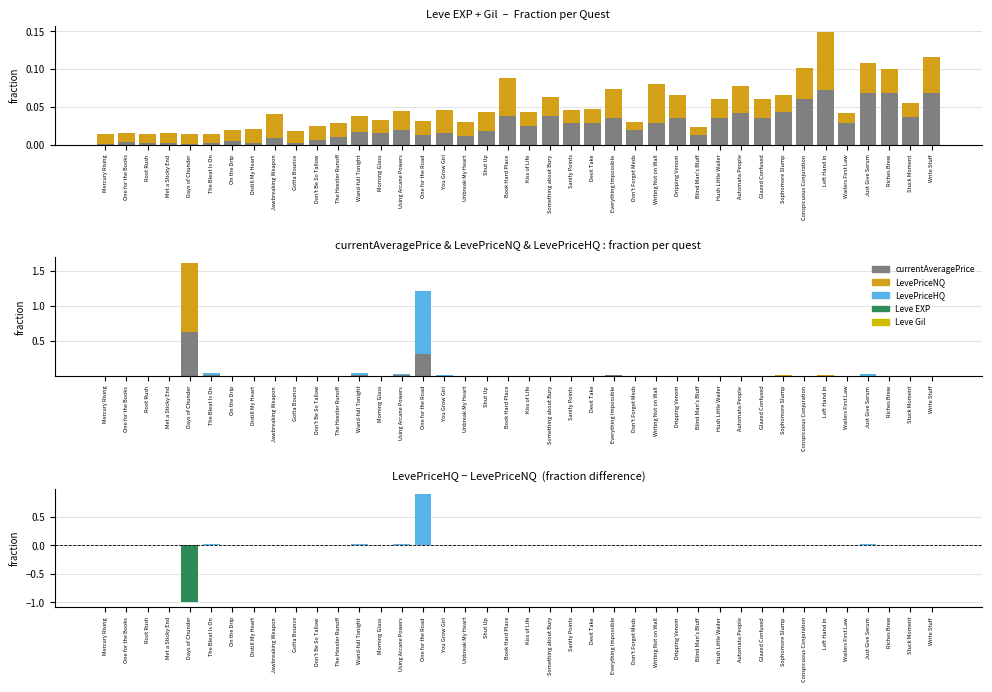

What is the sum of all Leve EXP values?

1.0